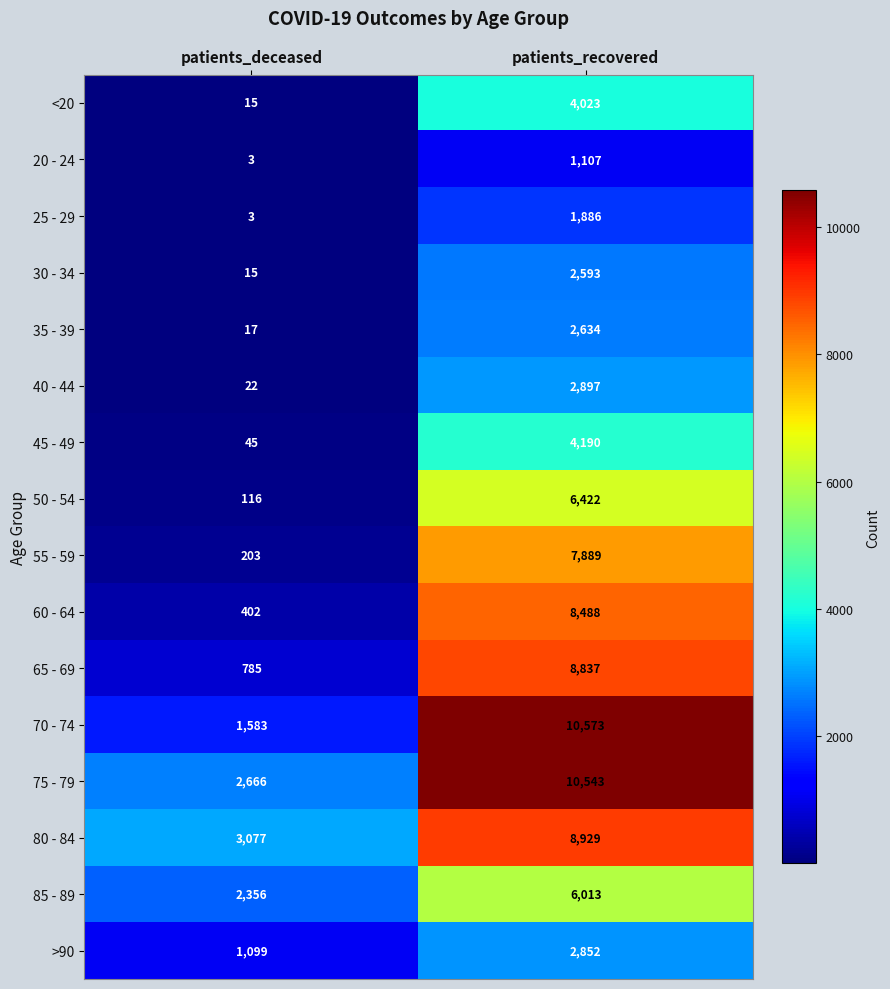

Which series has the widest spread of values?

70 - 74